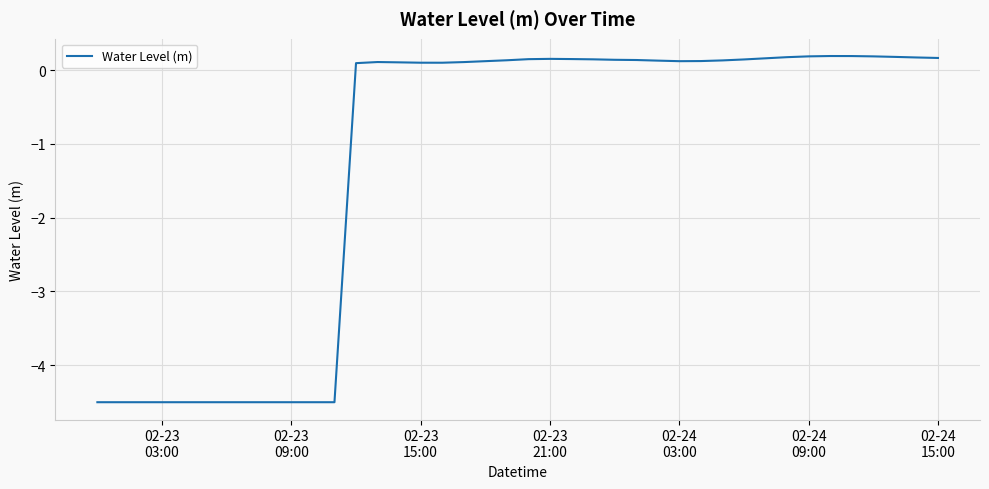

What is the difference between the maximum and minimum values?

4.7